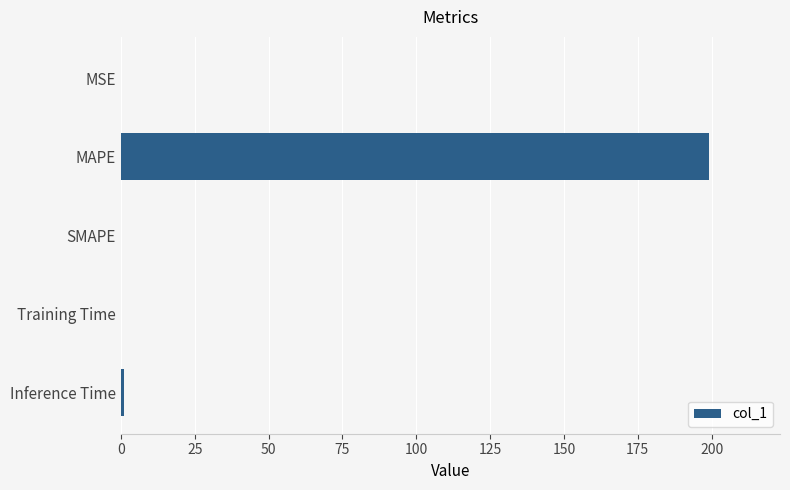

The value at MAPE is 199.2. True or false?

True